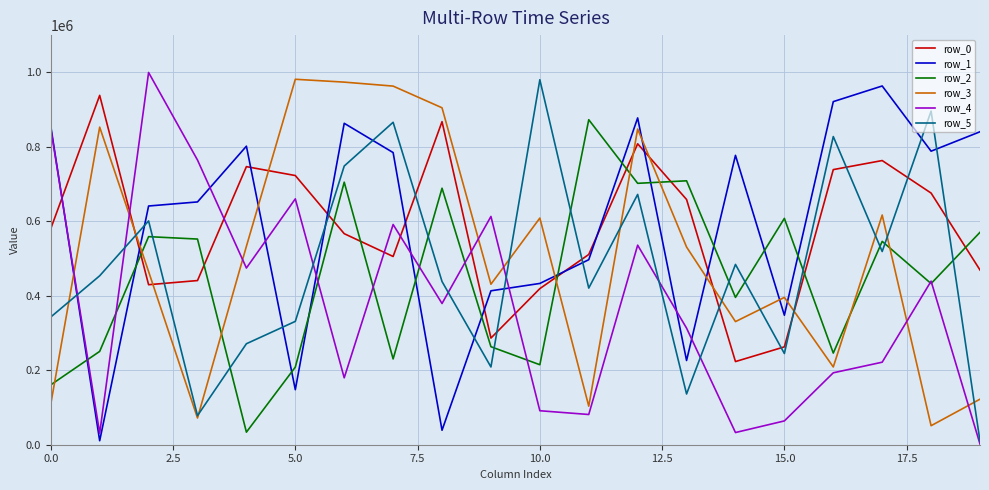

Which category has the highest value in the row_2 series?

11